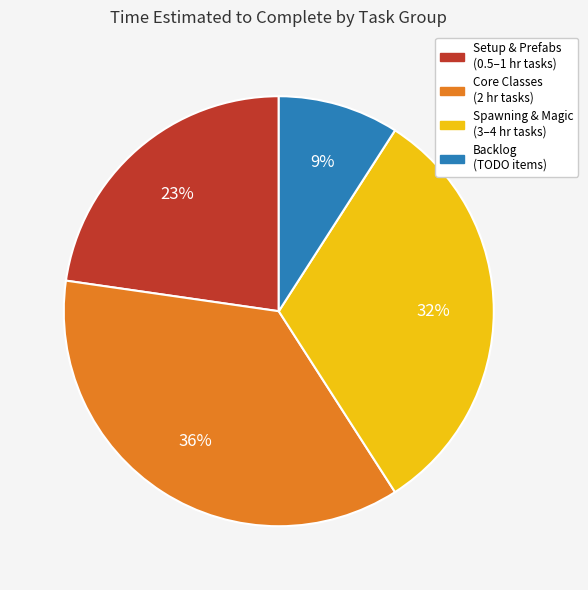

Does any single category account for the majority?

No